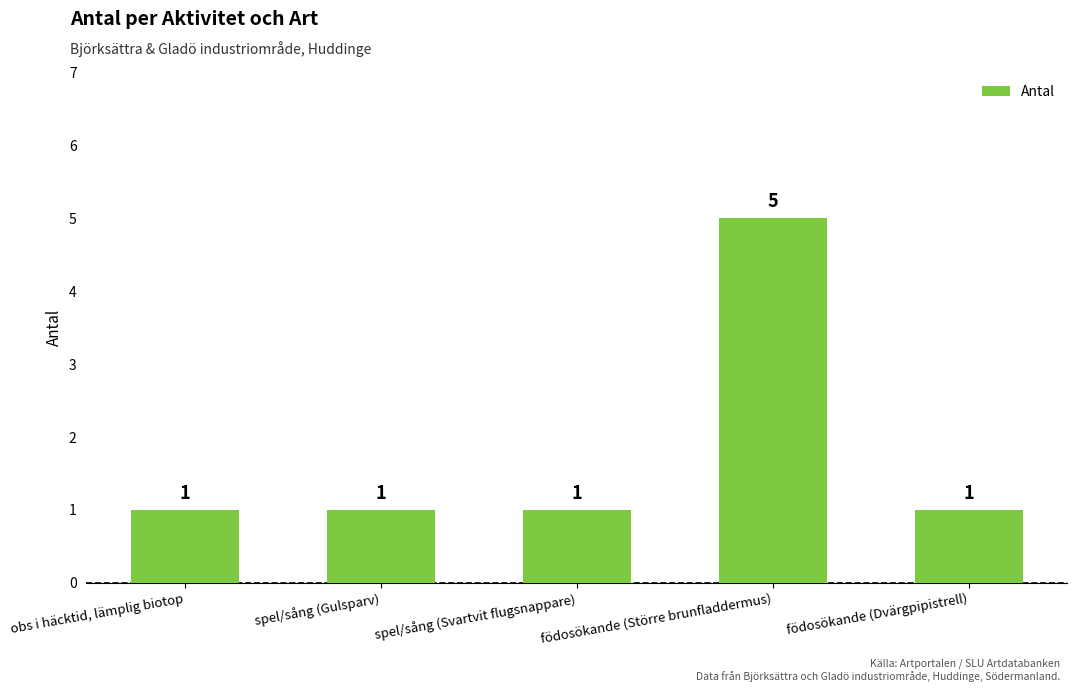

Read the value at födosökande (Större brunfladdermus).

5